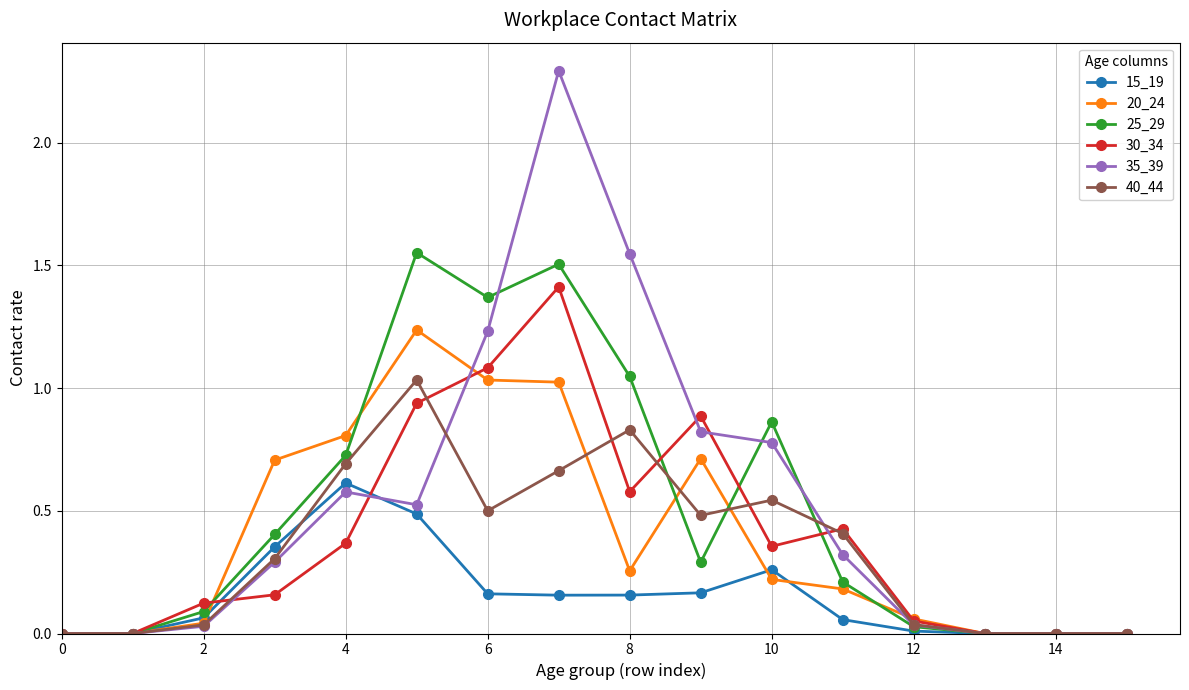

Rank the series by their maximum value, from highest to lowest.

35_39, 25_29, 30_34, 20_24, 40_44, 15_19